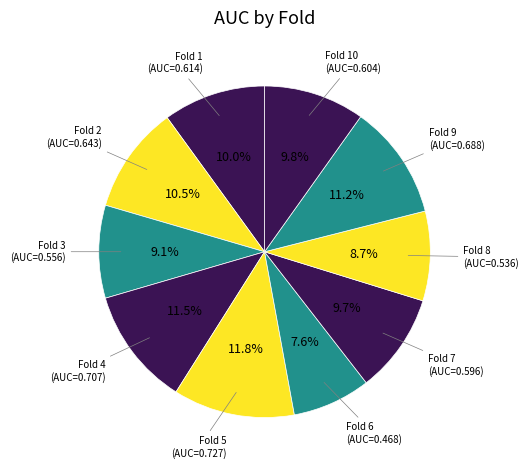

Count the number of slices in the pie.

10